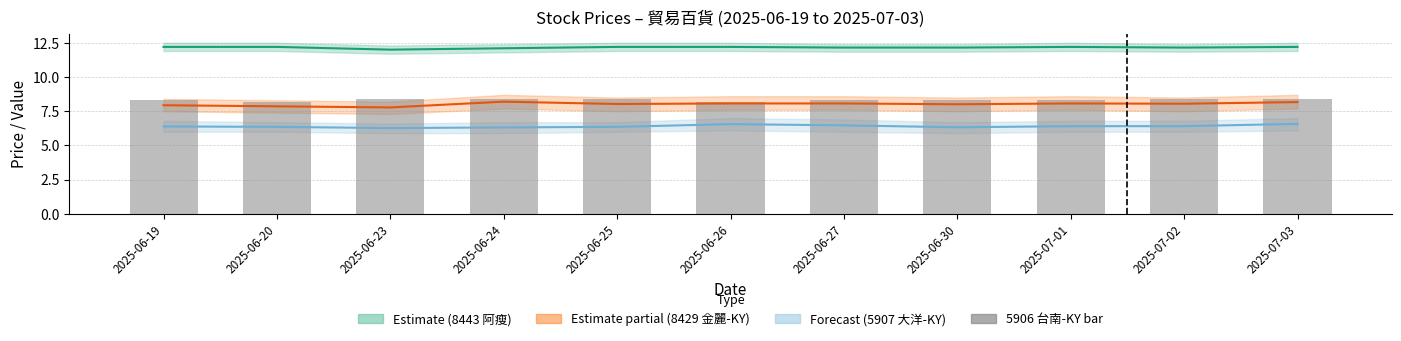

Reading left to right, transcribe all the data shown in this chart.

8443 now_price: 2025-06-19=12.2	2025-06-20=12.2	2025-06-23=12.0	2025-06-24=12.1	2025-06-25=12.2	2025-06-26=12.2	2025-06-27=12.2	2025-06-30=12.2	2025-07-01=12.2	2025-07-02=12.2	2025-07-03=12.2
8429 now_price: 2025-06-19=7.9	2025-06-20=7.9	2025-06-23=7.8	2025-06-24=8.2	2025-06-25=8.0	2025-06-26=8.1	2025-06-27=8.1	2025-06-30=8.0	2025-07-01=8.1	2025-07-02=8.1	2025-07-03=8.2
5907 now_price: 2025-06-19=6.4	2025-06-20=6.4	2025-06-23=6.3	2025-06-24=6.3	2025-06-25=6.4	2025-06-26=6.6	2025-06-27=6.5	2025-06-30=6.3	2025-07-01=6.4	2025-07-02=6.4	2025-07-03=6.6
5906 (台南-KY) price /6: 2025-06-19=8.3	2025-06-20=8.2	2025-06-23=8.4	2025-06-24=8.4	2025-06-25=8.4	2025-06-26=8.2	2025-06-27=8.3	2025-06-30=8.3	2025-07-01=8.3	2025-07-02=8.4	2025-07-03=8.4